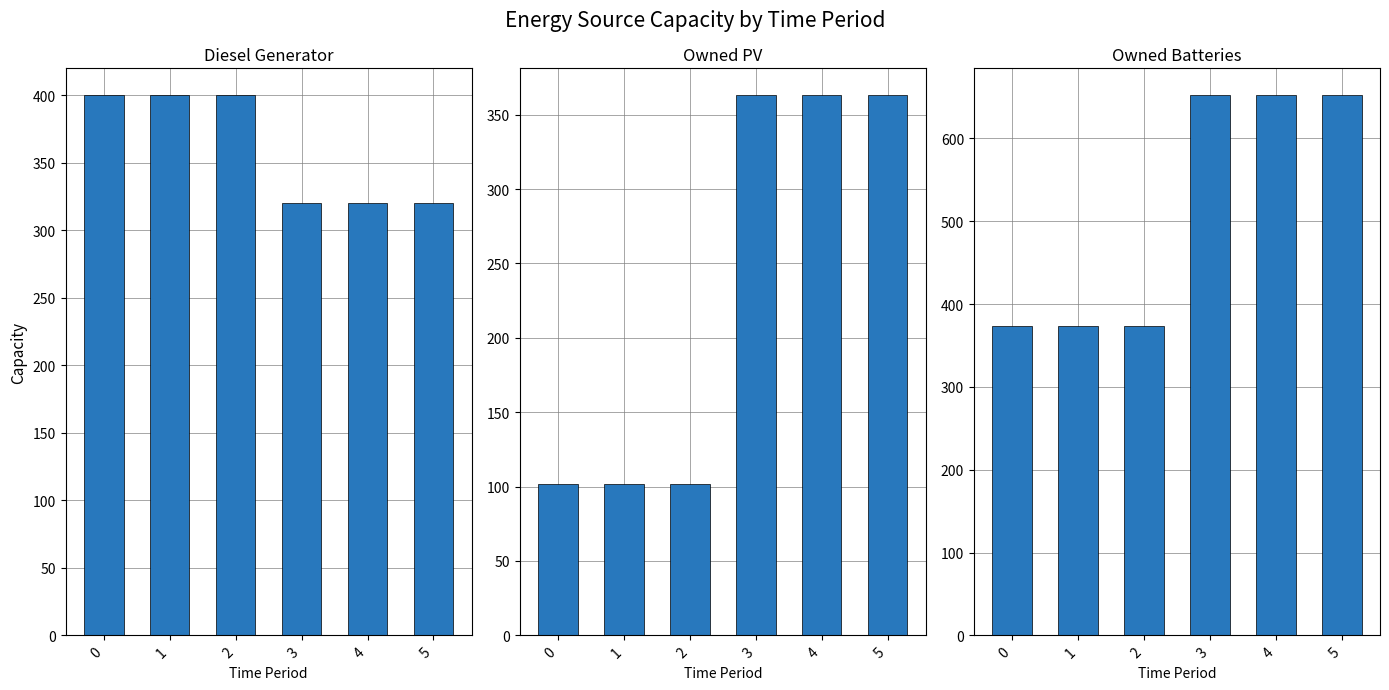

What is the difference between the second highest and second lowest values in the Diesel Generator series?

80